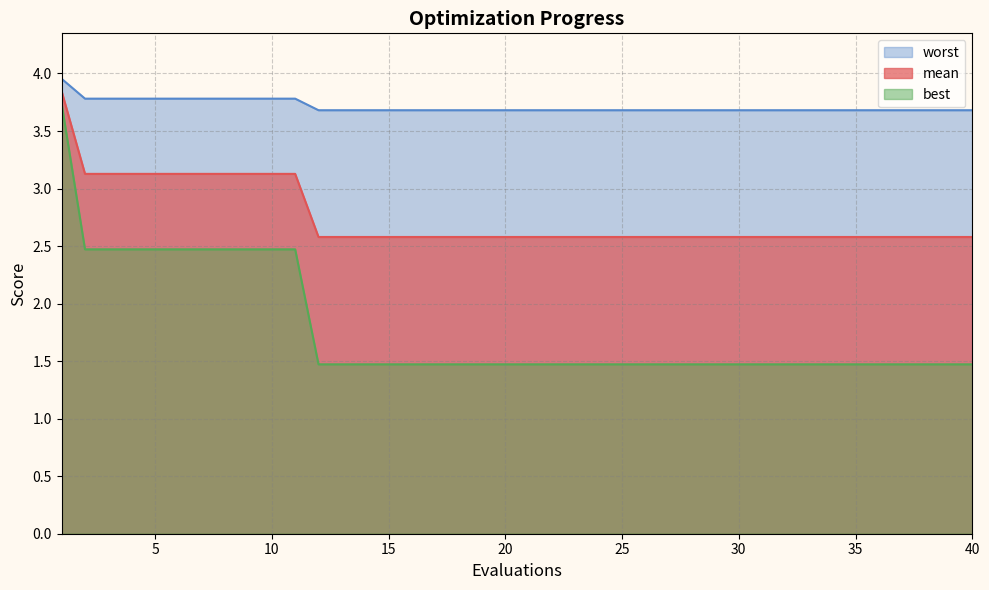

Reading left to right, transcribe all the data shown in this chart.

mean: 1=3.8	2=3.1	3=3.1	4=3.1	5=3.1	6=3.1	7=3.1	8=3.1	9=3.1	10=3.1	11=3.1	12=2.6	13=2.6	14=2.6	15=2.6	16=2.6	17=2.6	18=2.6	19=2.6	20=2.6	21=2.6	22=2.6	23=2.6	24=2.6	25=2.6	26=2.6	27=2.6	28=2.6	29=2.6	30=2.6	31=2.6	32=2.6	33=2.6	34=2.6	35=2.6	36=2.6	37=2.6	38=2.6	39=2.6	40=2.6
best: 1=3.7	2=2.5	3=2.5	4=2.5	5=2.5	6=2.5	7=2.5	8=2.5	9=2.5	10=2.5	11=2.5	12=1.5	13=1.5	14=1.5	15=1.5	16=1.5	17=1.5	18=1.5	19=1.5	20=1.5	21=1.5	22=1.5	23=1.5	24=1.5	25=1.5	26=1.5	27=1.5	28=1.5	29=1.5	30=1.5	31=1.5	32=1.5	33=1.5	34=1.5	35=1.5	36=1.5	37=1.5	38=1.5	39=1.5	40=1.5
worst: 1=4.0	2=3.8	3=3.8	4=3.8	5=3.8	6=3.8	7=3.8	8=3.8	9=3.8	10=3.8	11=3.8	12=3.7	13=3.7	14=3.7	15=3.7	16=3.7	17=3.7	18=3.7	19=3.7	20=3.7	21=3.7	22=3.7	23=3.7	24=3.7	25=3.7	26=3.7	27=3.7	28=3.7	29=3.7	30=3.7	31=3.7	32=3.7	33=3.7	34=3.7	35=3.7	36=3.7	37=3.7	38=3.7	39=3.7	40=3.7